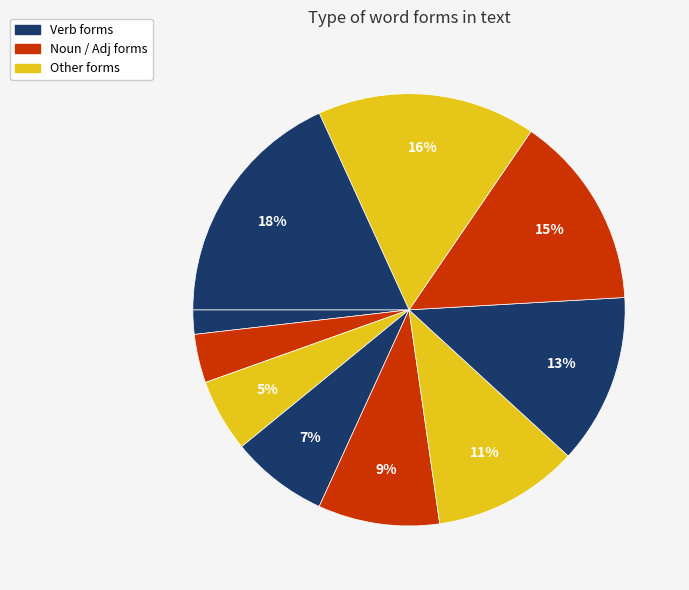

Is there any slice that represents more than half of the pie?

No